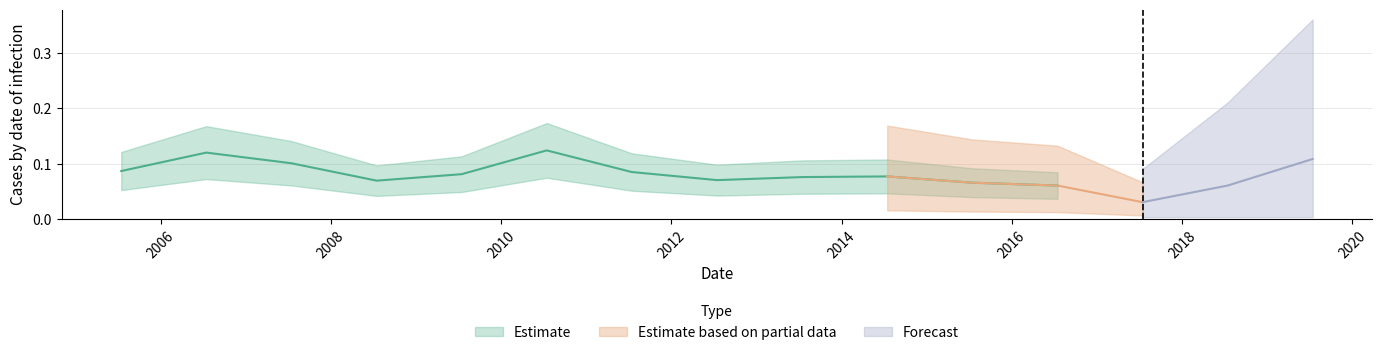

What is the value of the 4th point from the left?

0.1